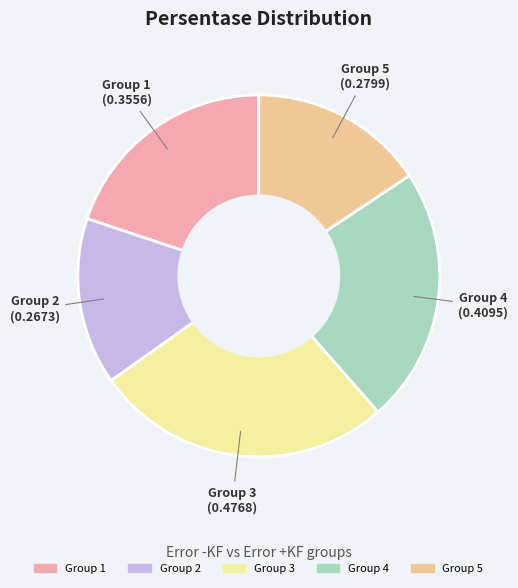

How many segments does this pie chart have?

5